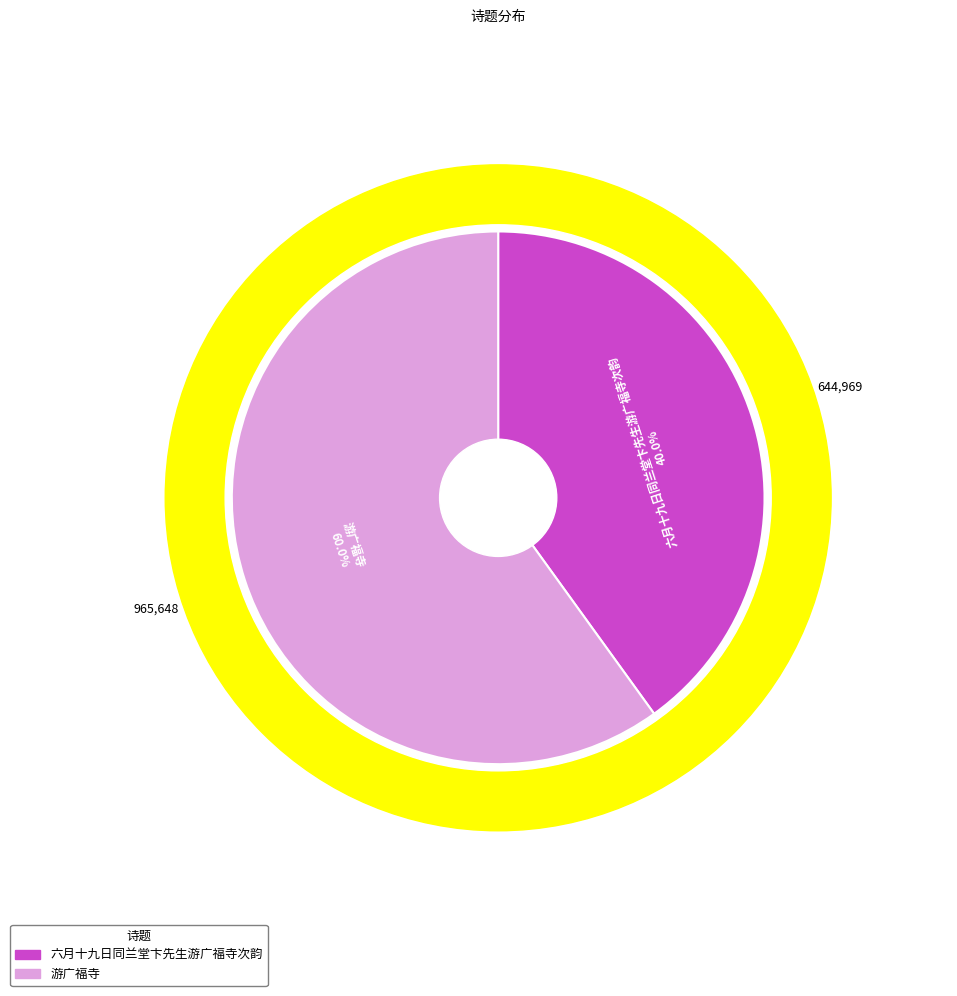

True or false: 六月十九日同兰堂卞先生游广福寺次韵 accounts for 40% of the total.

True